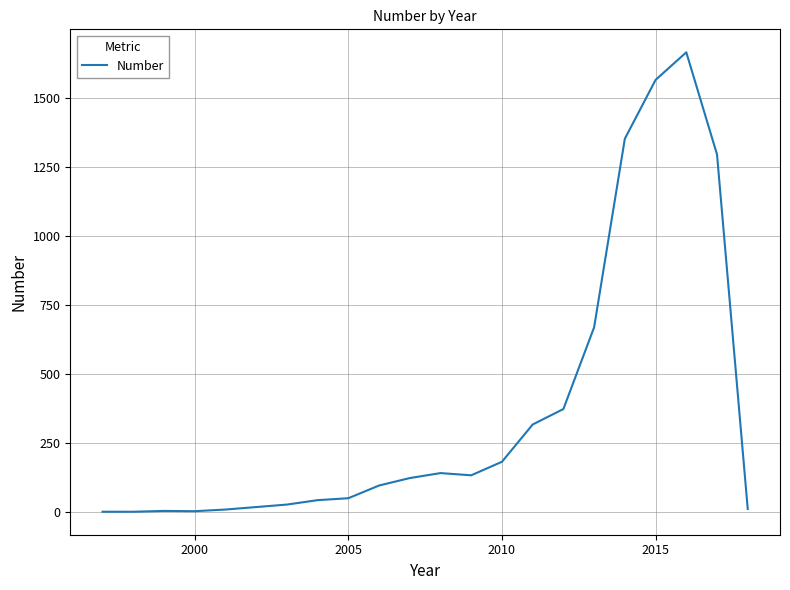

What is the greatest value displayed?

1665